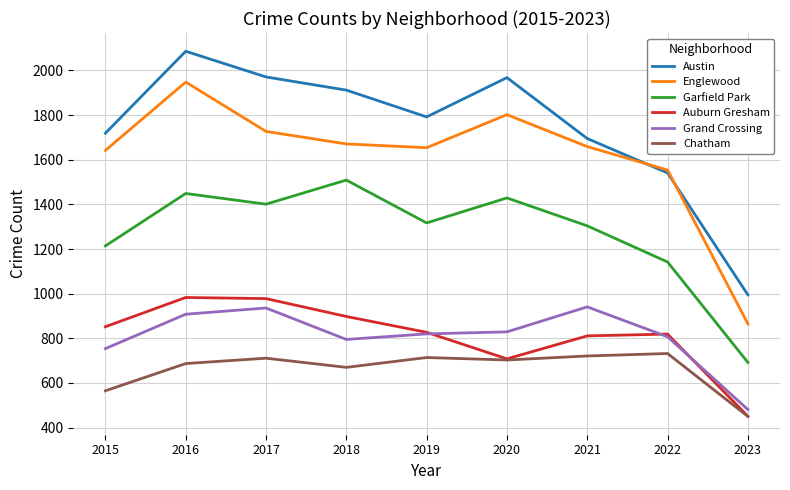

Which series changed the most between 2019 and 2020?

Austin